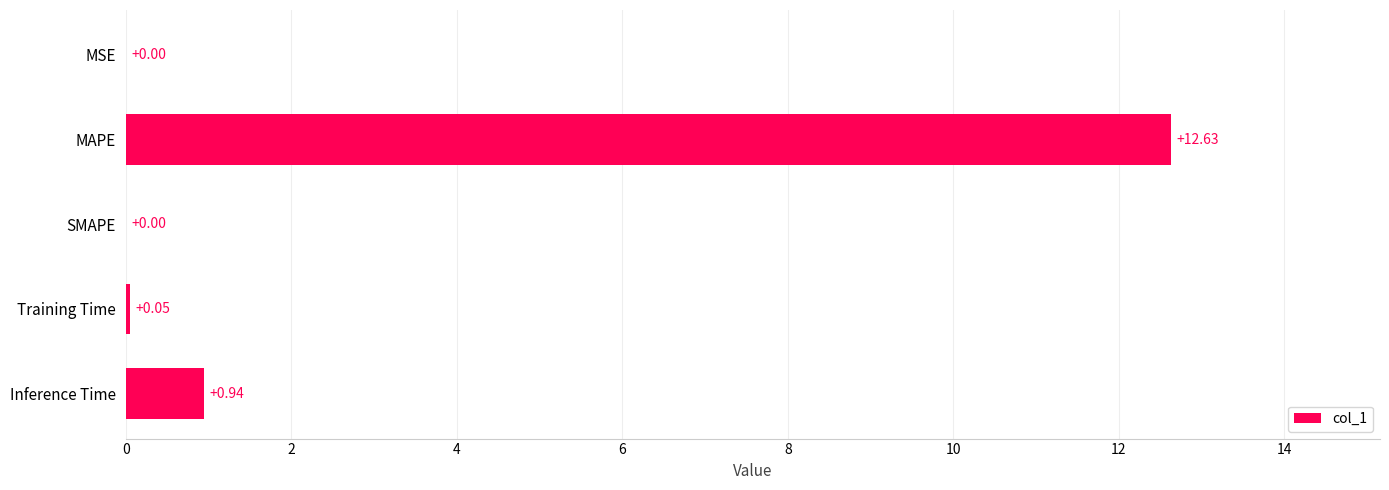

At which label is the value closest to 6?

Inference Time